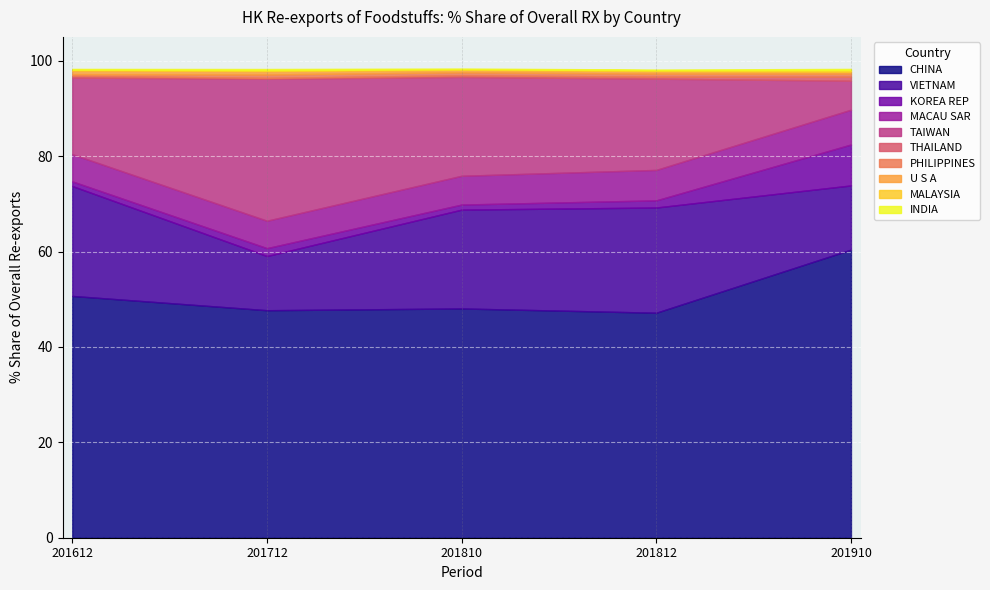

Where is the first local maximum for 201612 % Share?

TAIWAN